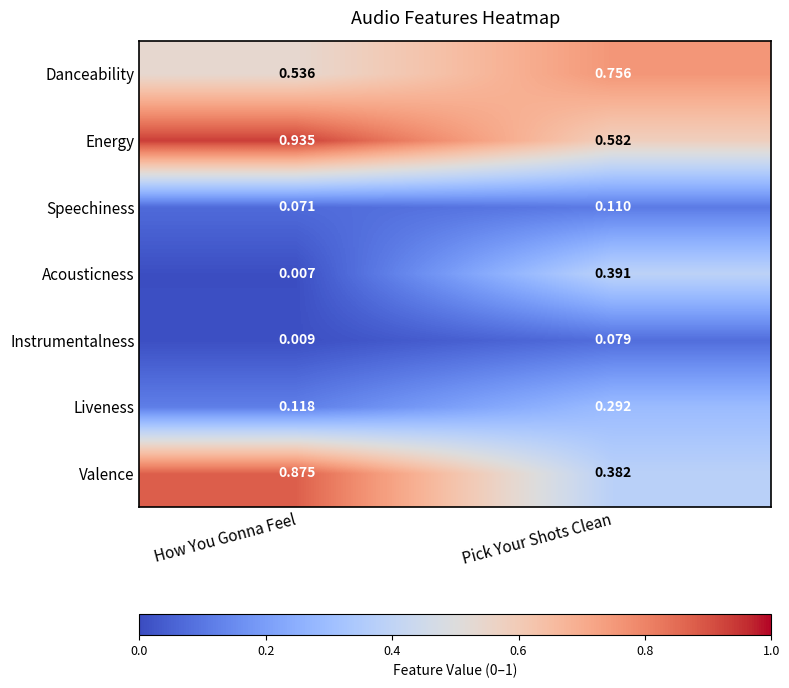

At how many categories does at least one series exceed 0?

2